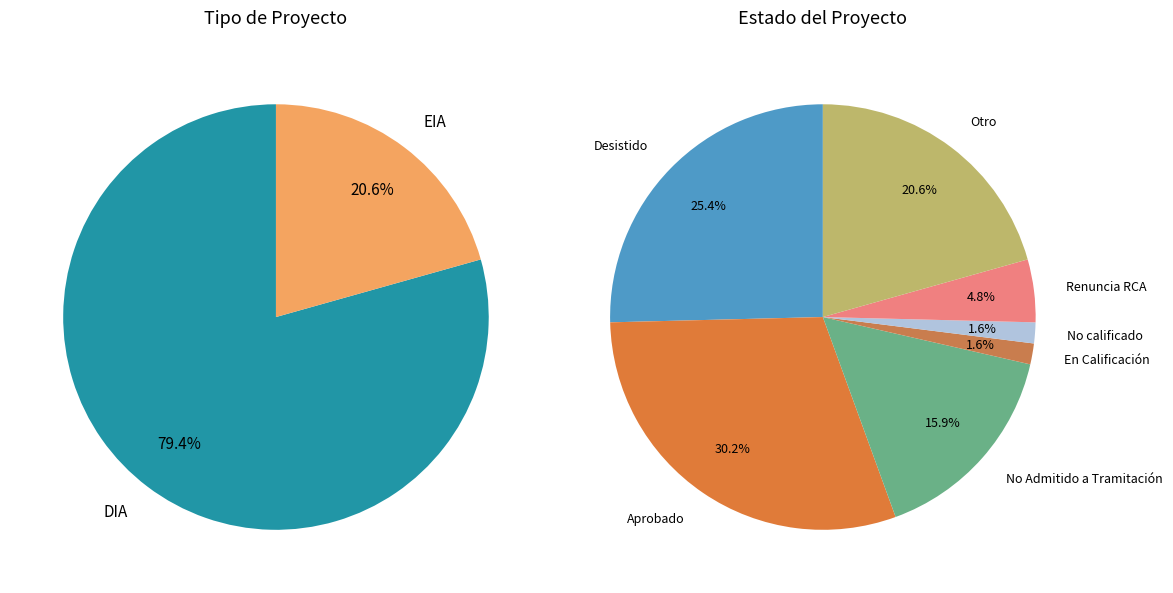

True or false: DIA accounts for 74% of the total.

False